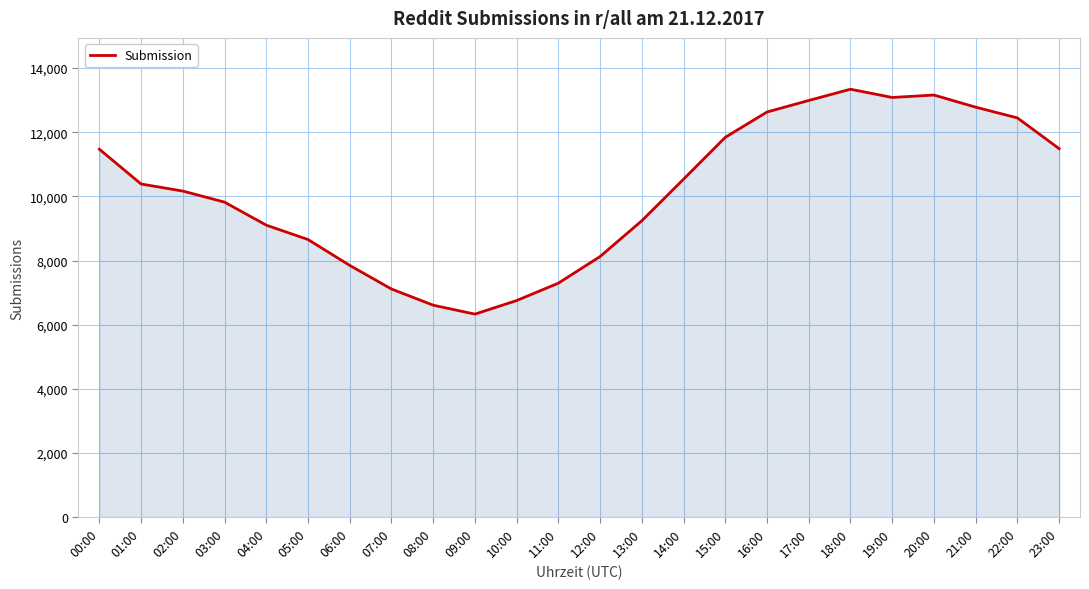

What position from the left is 12:00?

13